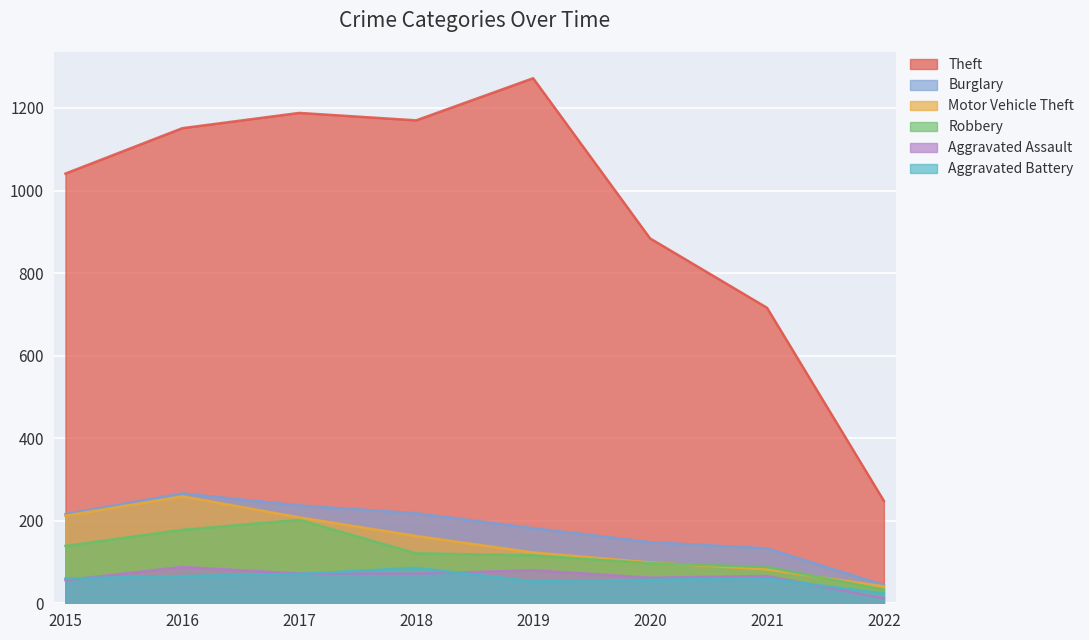

What is the spread (max minus min) of values at 2015?

985